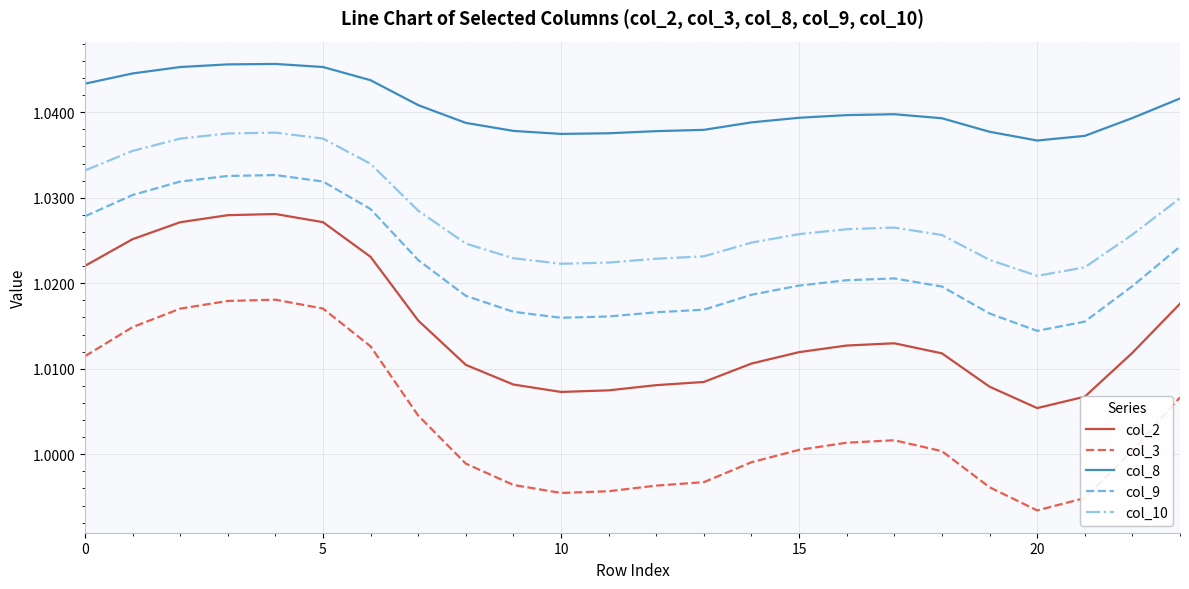

Which series has the largest total across all categories?

col_8